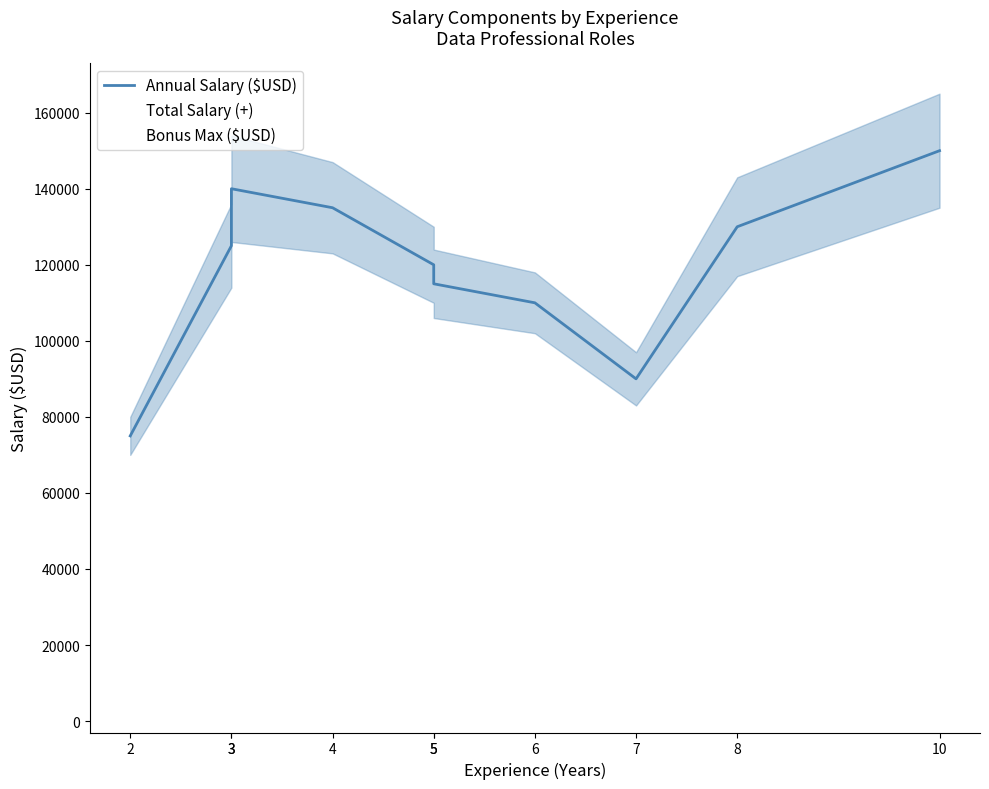

Read the Total Salary (+) value at 7.

97000